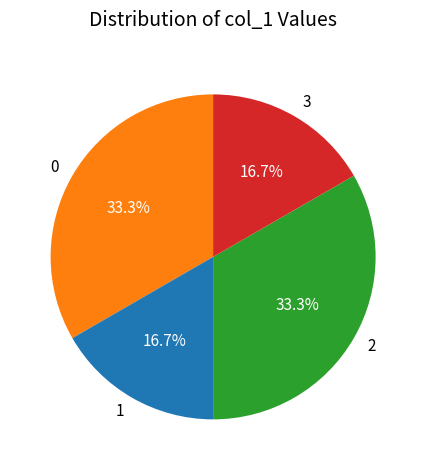

How much of the chart is everything except 2?

66.7%